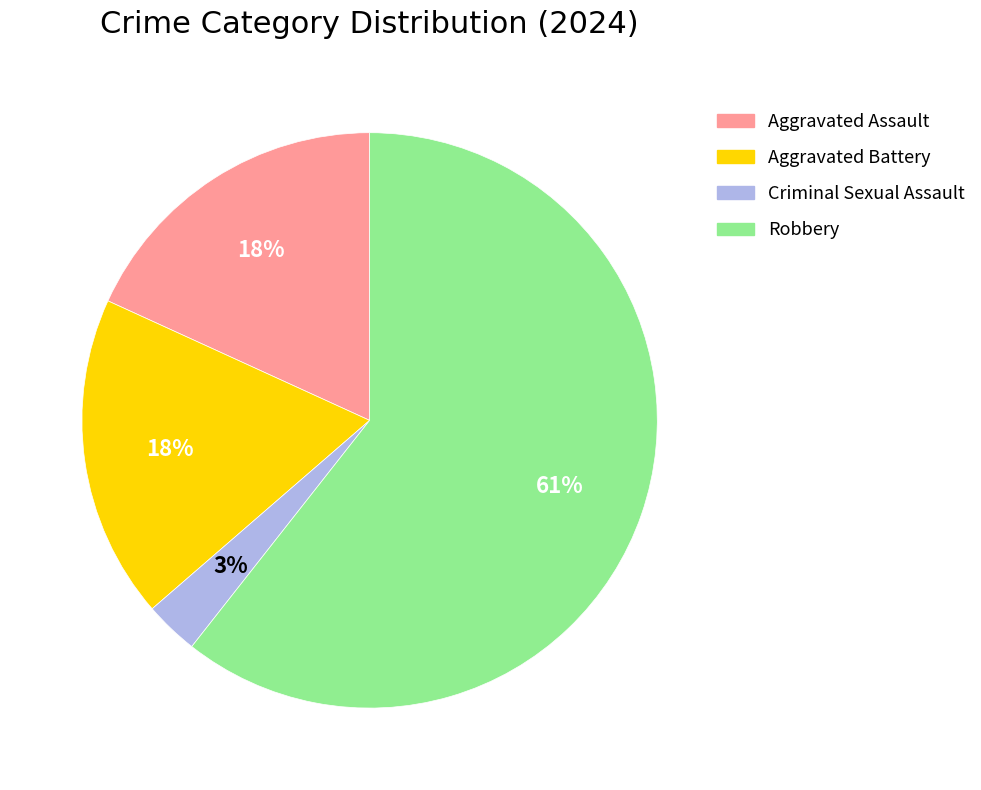

How many segments does this pie chart have?

4